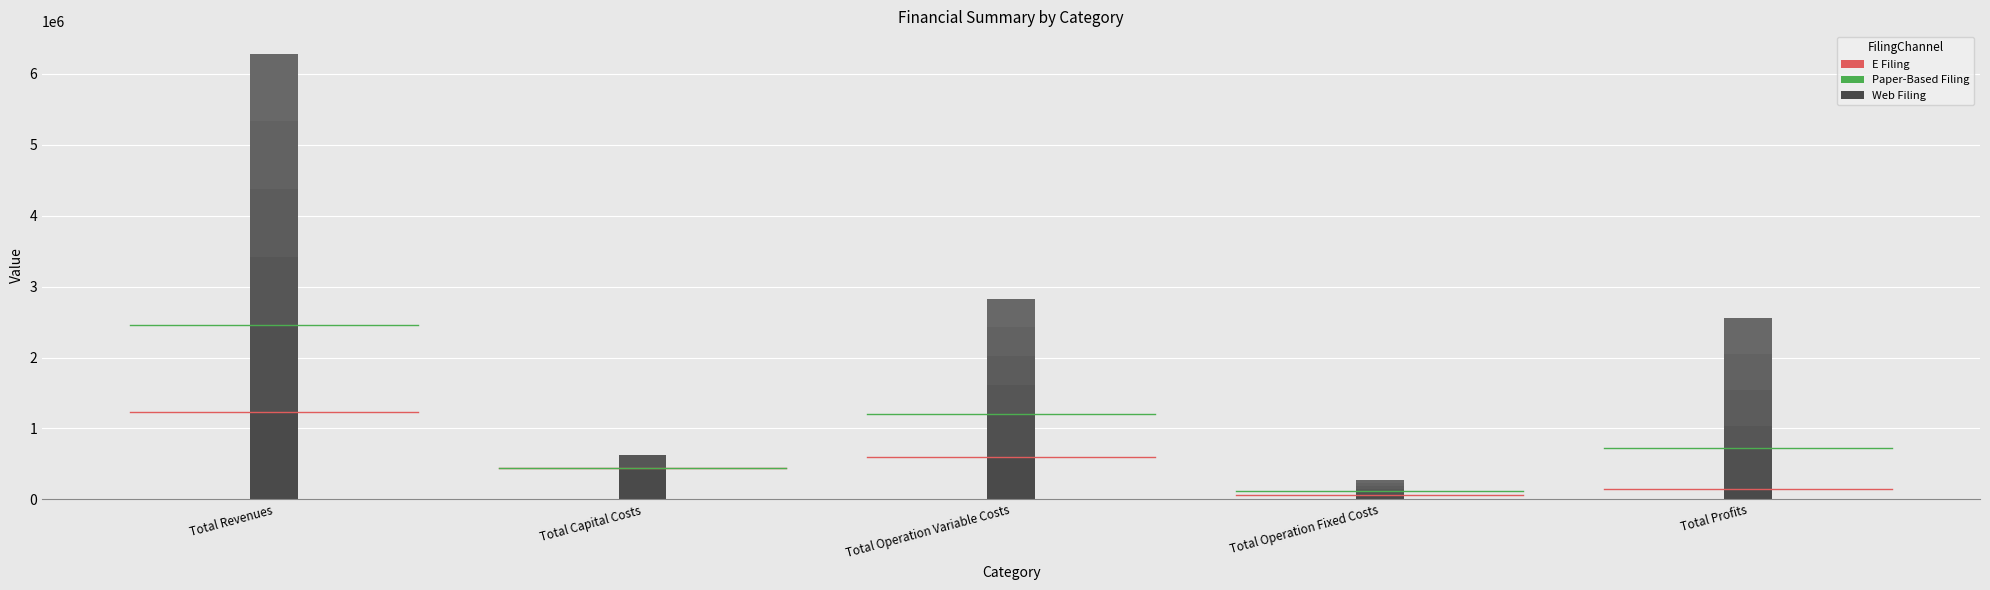

Count the number of categories in the chart.

5